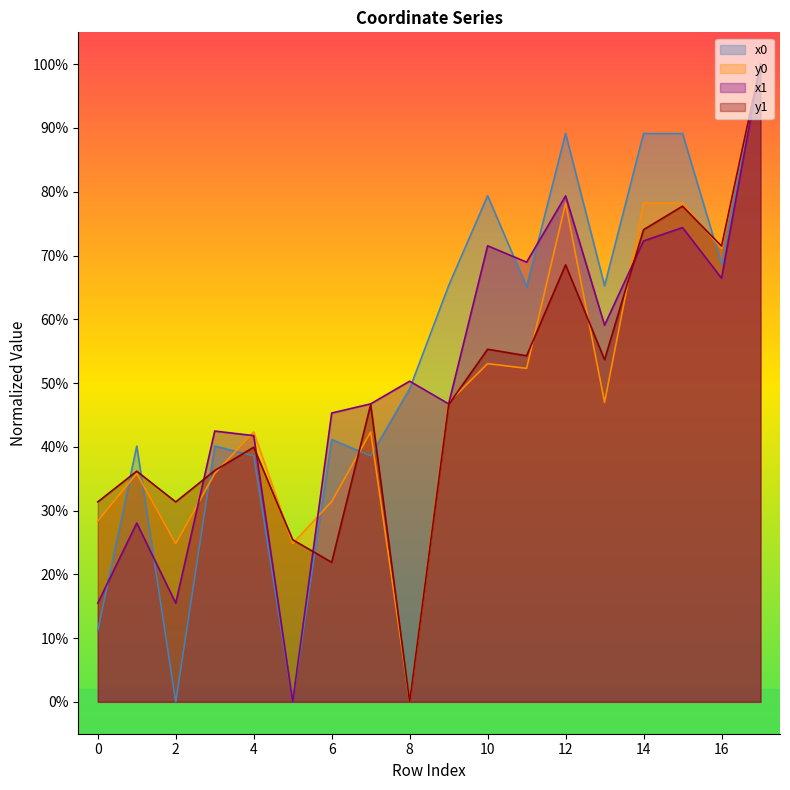

What is the value of the x1 point at the 14th from the left?

59.1